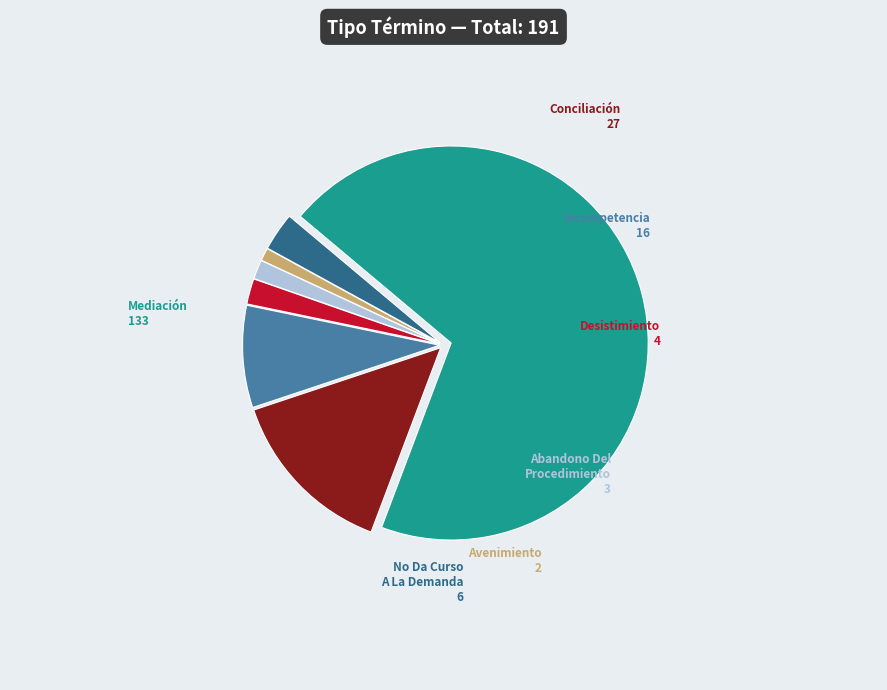

Does any single category account for the majority?

Yes